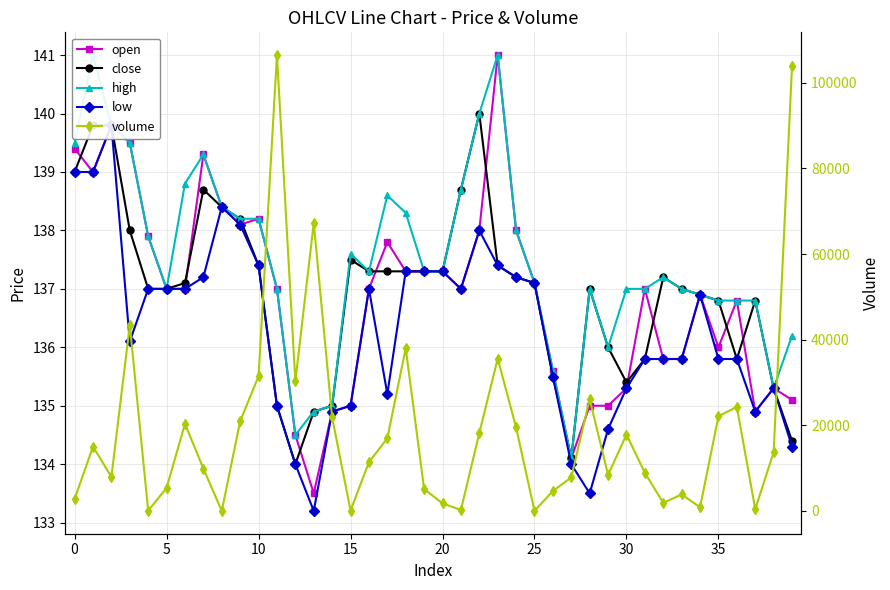

Reading right to left, list all the values displayed in this chart.

open: 135.1	135.3	134.9	136.8	136.0	136.9	135.8	135.8	137.0	135.3	135.0	135.0	134.1	135.6	137.1	138.0	141.0	138.0	137.0	137.3	137.3	137.3	137.8	137.0	135.0	134.9	133.5	134.5	137.0	138.2	138.1	138.4	139.3	137.0	137.0	137.9	139.5	139.8	139.0	139.4
close: 134.4	135.3	136.8	135.8	136.8	136.9	137.0	137.2	135.8	135.4	136.0	137.0	134.1	135.5	137.1	137.2	137.4	140.0	138.7	137.3	137.3	137.3	137.3	137.3	137.5	135.0	134.9	134.0	135.0	137.4	138.2	138.4	138.7	137.1	137.0	137.0	138.0	139.8	139.8	139.0
high: 136.2	135.3	136.8	136.8	136.8	136.9	137.0	137.2	137.0	137.0	136.0	137.0	134.1	135.6	137.1	138.0	141.0	140.0	138.7	137.3	137.3	138.3	138.6	137.3	137.6	135.0	134.9	134.5	137.0	138.2	138.2	138.4	139.3	138.8	137.0	137.9	139.5	139.8	141.0	139.5
low: 134.3	135.3	134.9	135.8	135.8	136.9	135.8	135.8	135.8	135.3	134.6	133.5	134.0	135.5	137.1	137.2	137.4	138.0	137.0	137.3	137.3	137.3	135.2	137.0	135.0	134.9	133.2	134.0	135.0	137.4	138.1	138.4	137.2	137.0	137.0	137.0	136.1	139.8	139.0	139.0
volume: 103879.4	13702.6	430.9	24322.0	22118.0	865.8	3863.3	1890.1	8915.0	17857.5	8418.6	26130.1	7827.7	4657.2	14.5	19499.3	35593.7	18175.4	236.0	1759.6	5125.2	38004.7	16965.2	11405.7	91.1	21866.3	67253.9	30283.5	106472.7	31479.8	20982.8	8.7	9904.1	20363.5	5399.9	48.9	43386.8	7964.8	15031.3	2799.1